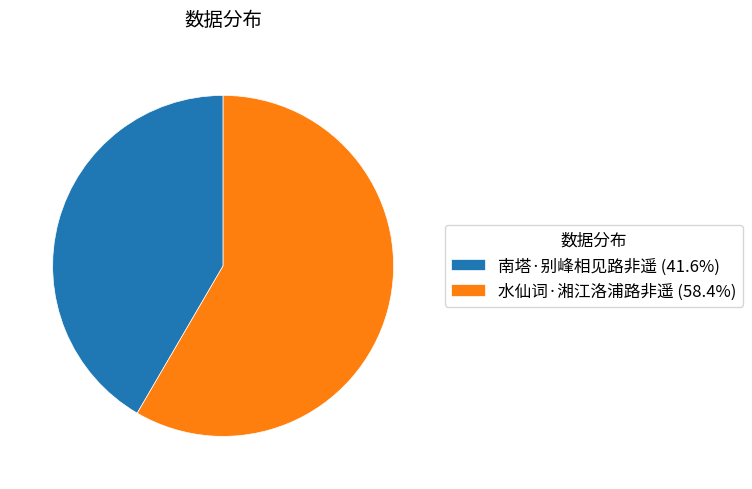

What is the smallest slice in the pie chart?

南塔·别峰相见路非遥